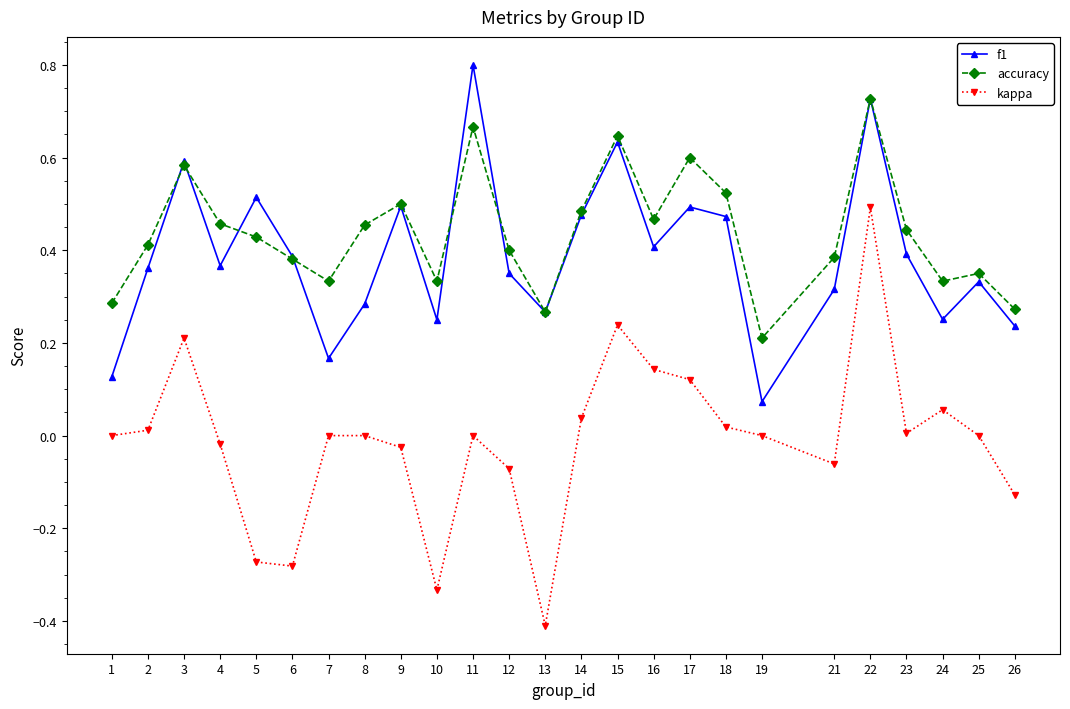

The value of accuracy at 18 is 0.5. True or false?

True